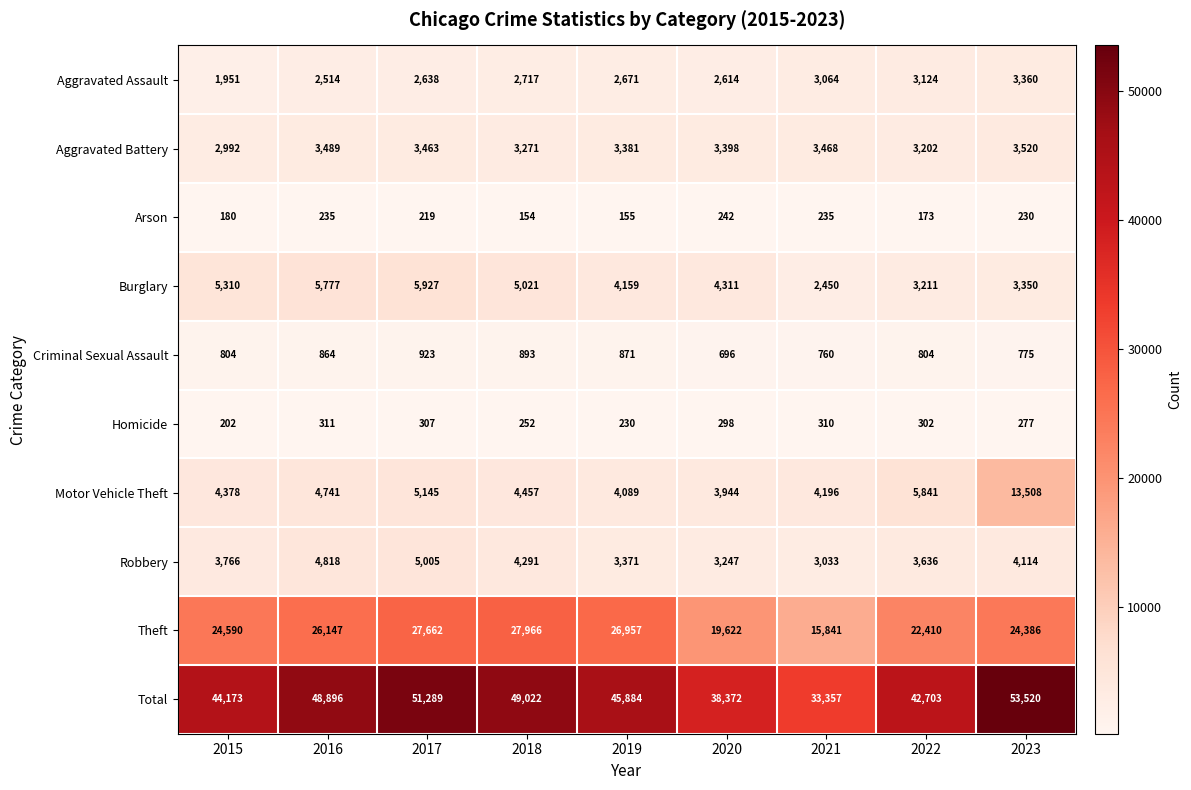

What is the sum of the Theft values at 2022 and 2015?

47000